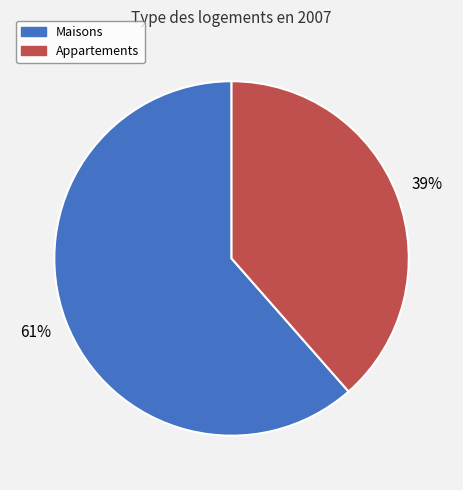

Does any single category account for the majority?

Yes